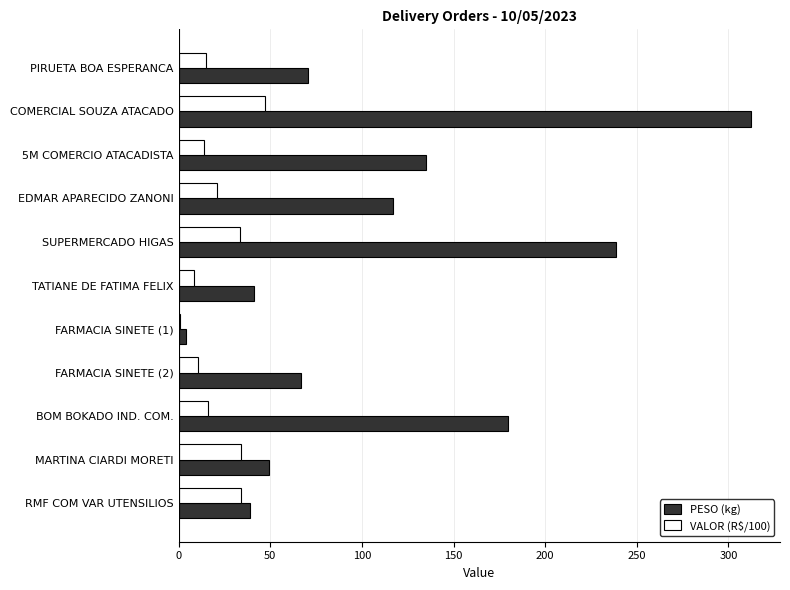

What is the maximum value shown in the chart?

312.6